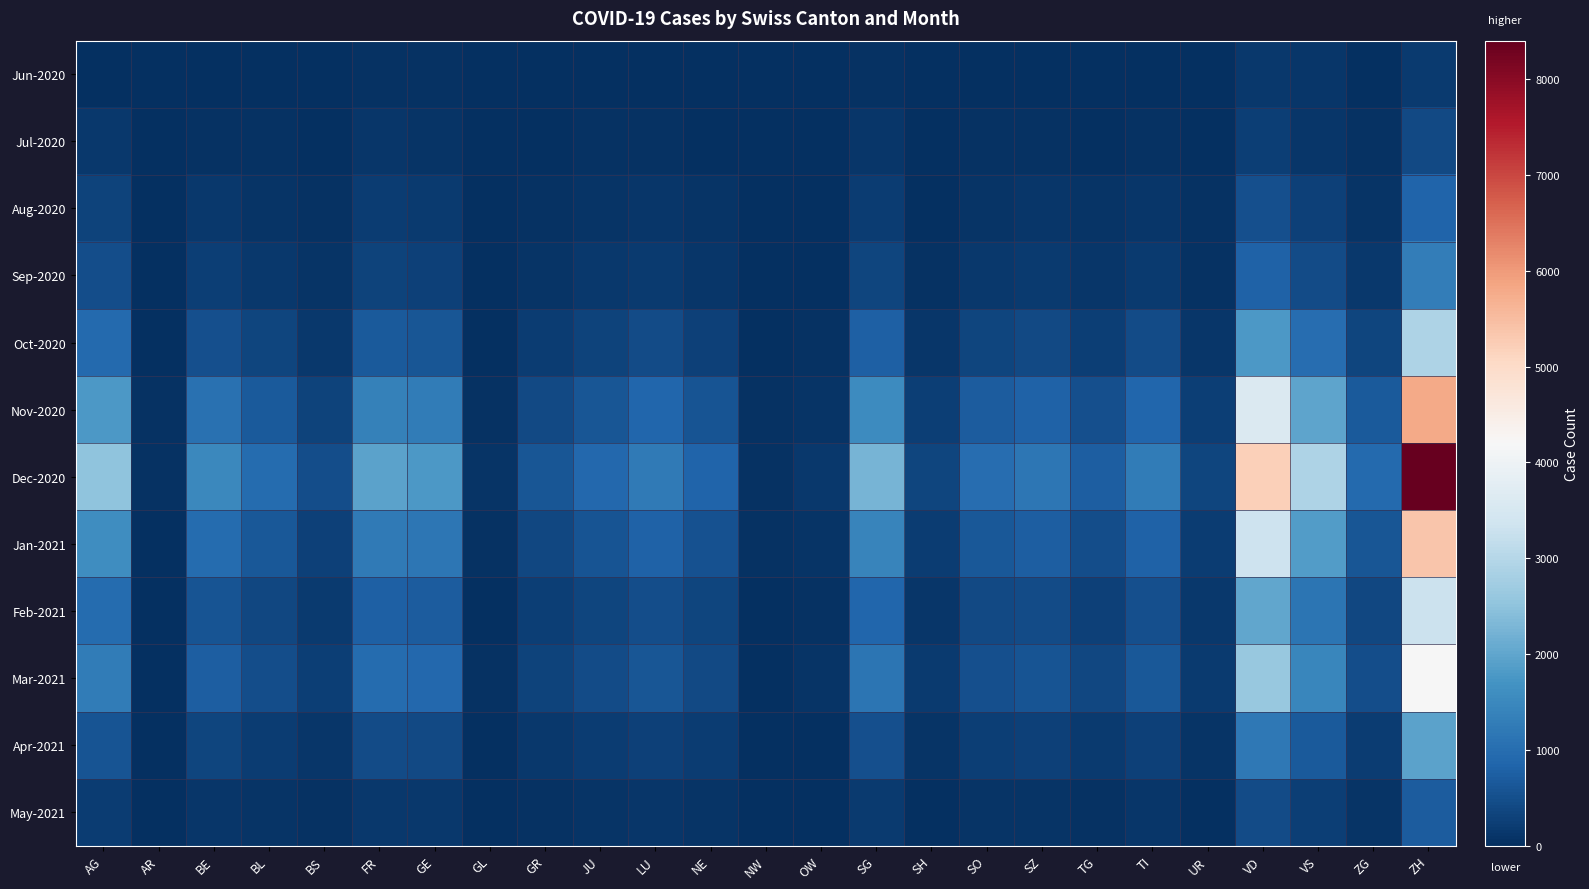

Reading left to right, extract all data points from this chart.

Jun-2020: AG=23	AR=0	BE=27	BL=17	BS=7	FR=61	GE=56	GL=1	GR=9	JU=12	LU=25	NE=23	NW=0	OW=1	SG=54	SH=5	SO=19	SZ=21	TG=15	TI=14	UR=4	VD=137	VS=105	ZG=23	ZH=189
Jul-2020: AG=153	AR=0	BE=59	BL=38	BS=21	FR=100	GE=92	GL=3	GR=18	JU=47	LU=43	NE=29	NW=1	OW=5	SG=104	SH=8	SO=41	SZ=49	TG=27	TI=50	UR=16	VD=250	VS=128	ZG=41	ZH=424
Aug-2020: AG=320	AR=5	BE=150	BL=95	BS=45	FR=200	GE=180	GL=8	GR=60	JU=90	LU=120	NE=80	NW=5	OW=15	SG=220	SH=30	SO=95	SZ=110	TG=70	TI=120	UR=35	VD=520	VS=280	ZG=90	ZH=850
Sep-2020: AG=480	AR=8	BE=240	BL=150	BS=70	FR=310	GE=280	GL=12	GR=95	JU=140	LU=190	NE=130	NW=8	OW=22	SG=350	SH=50	SO=155	SZ=175	TG=115	TI=195	UR=55	VD=810	VS=440	ZG=145	ZH=1300
Oct-2020: AG=950	AR=18	BE=520	BL=340	BS=160	FR=680	GE=620	GL=28	GR=210	JU=310	LU=430	NE=290	NW=18	OW=48	SG=780	SH=115	SO=350	SZ=400	TG=260	TI=440	UR=120	VD=1800	VS=1000	ZG=330	ZH=2900
Nov-2020: AG=1800	AR=35	BE=1050	BL=680	BS=320	FR=1350	GE=1250	GL=55	GR=420	JU=620	LU=860	NE=590	NW=36	OW=95	SG=1560	SH=230	SO=700	SZ=800	TG=520	TI=880	UR=240	VD=3600	VS=2000	ZG=660	ZH=5800
Dec-2020: AG=2500	AR=50	BE=1500	BL=980	BS=460	FR=1950	GE=1800	GL=80	GR=600	JU=900	LU=1240	NE=850	NW=52	OW=138	SG=2250	SH=330	SO=1010	SZ=1150	TG=750	TI=1270	UR=345	VD=5200	VS=2900	ZG=950	ZH=8400
Jan-2021: AG=1600	AR=32	BE=960	BL=625	BS=295	FR=1245	GE=1150	GL=51	GR=384	JU=575	LU=792	NE=543	NW=33	OW=88	SG=1438	SH=211	SO=645	SZ=734	TG=479	TI=811	UR=220	VD=3320	VS=1854	ZG=607	ZH=5369
Feb-2021: AG=980	AR=19	BE=588	BL=383	BS=181	FR=763	GE=704	GL=31	GR=235	JU=352	LU=485	NE=333	NW=20	OW=54	SG=881	SH=129	SO=395	SZ=450	TG=293	TI=496	UR=135	VD=2034	VS=1136	ZG=372	ZH=3290
Mar-2021: AG=1250	AR=25	BE=750	BL=488	BS=231	FR=974	GE=898	GL=40	GR=300	JU=449	LU=619	NE=424	NW=26	OW=69	SG=1123	SH=165	SO=504	SZ=573	TG=374	TI=633	UR=172	VD=2594	VS=1450	ZG=474	ZH=4195
Apr-2021: AG=580	AR=11	BE=348	BL=226	BS=107	FR=451	GE=416	GL=18	GR=139	JU=208	LU=287	NE=197	NW=12	OW=32	SG=521	SH=76	SO=234	SZ=266	TG=173	TI=293	UR=80	VD=1202	VS=672	ZG=220	ZH=1944
May-2021: AG=210	AR=4	BE=126	BL=82	BS=39	FR=164	GE=151	GL=7	GR=51	JU=76	LU=104	NE=71	NW=4	OW=12	SG=189	SH=28	SO=85	SZ=96	TG=63	TI=107	UR=29	VD=436	VS=244	ZG=80	ZH=705